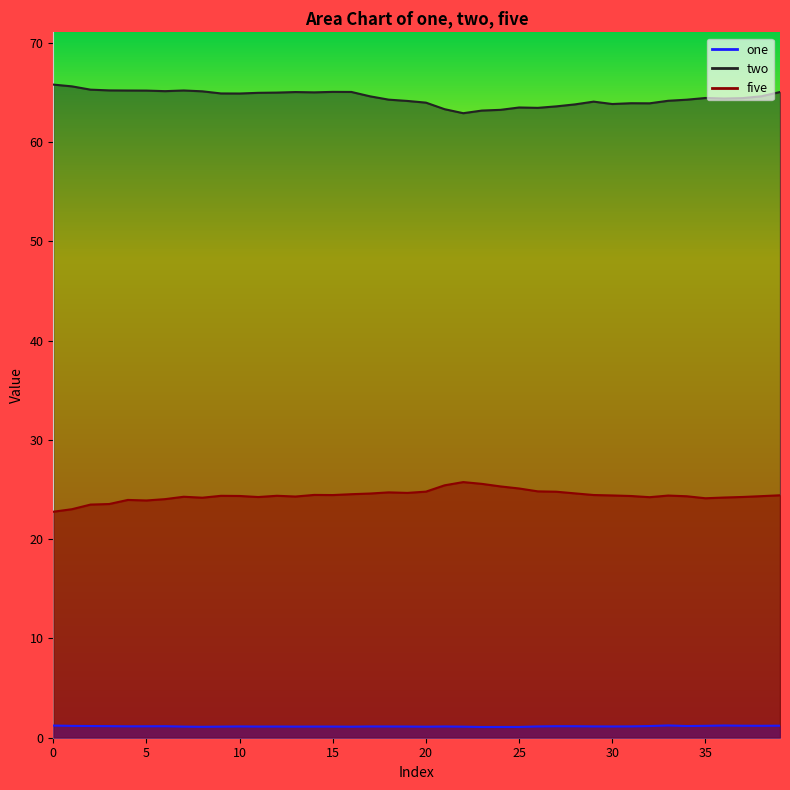

List the series in order of their overall mean, highest first.

two, five, one